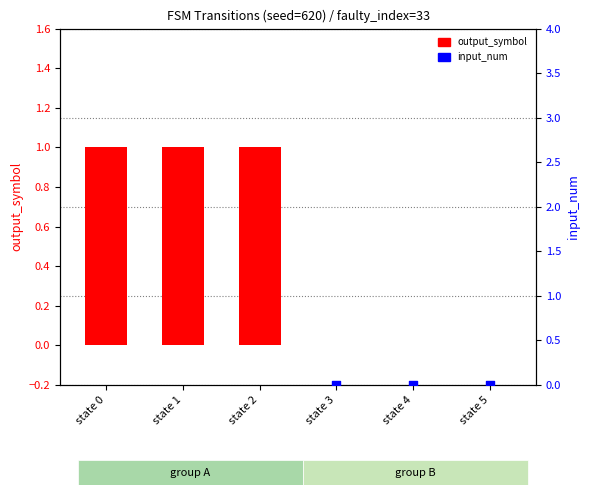

At which category is the sum across all series the highest?

state 0